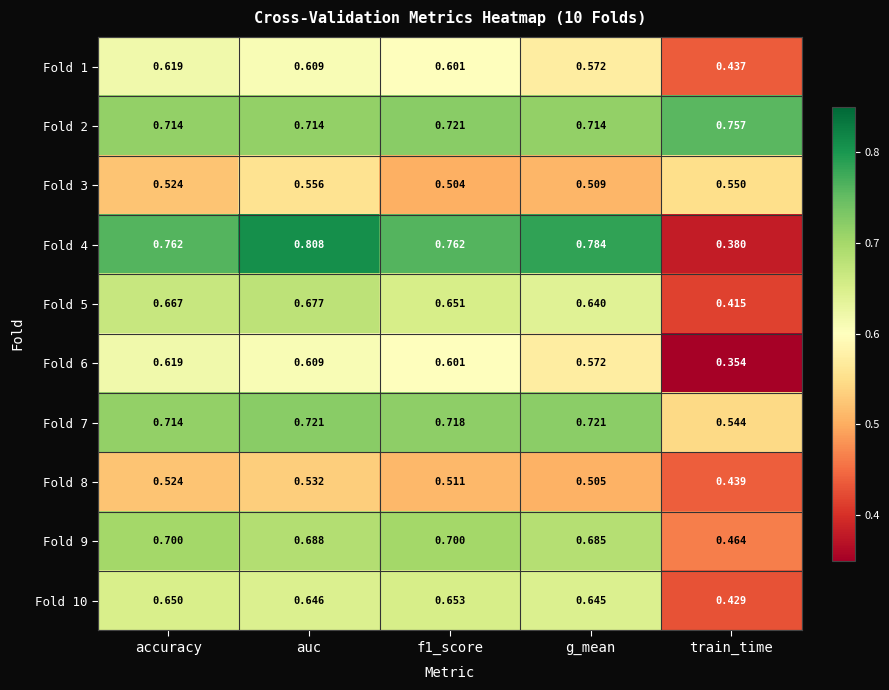

Which category has the highest value across all series?

auc